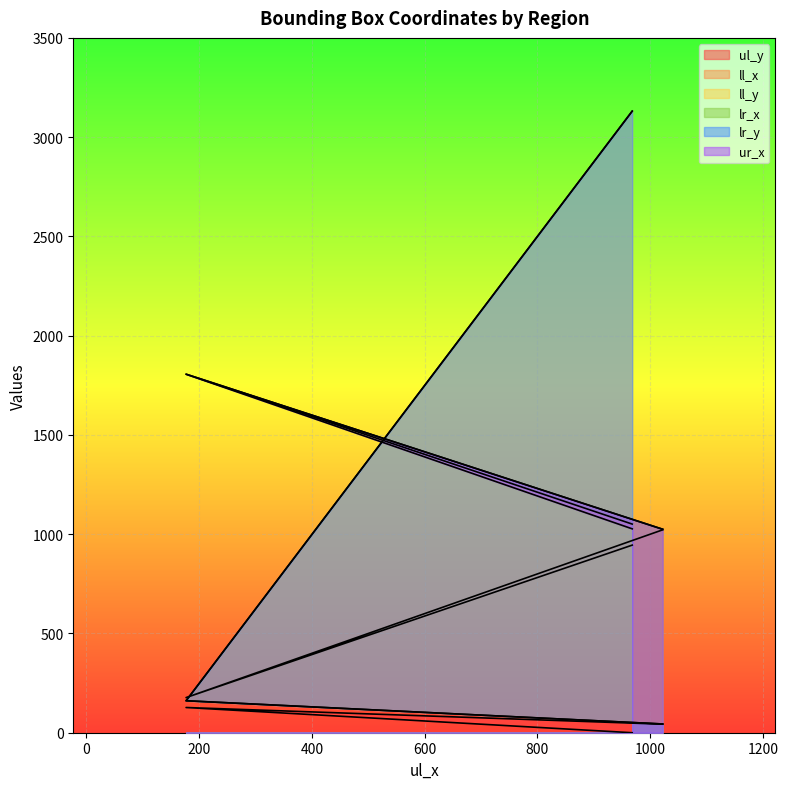

Does the chart display data point markers on the line(s)?

No